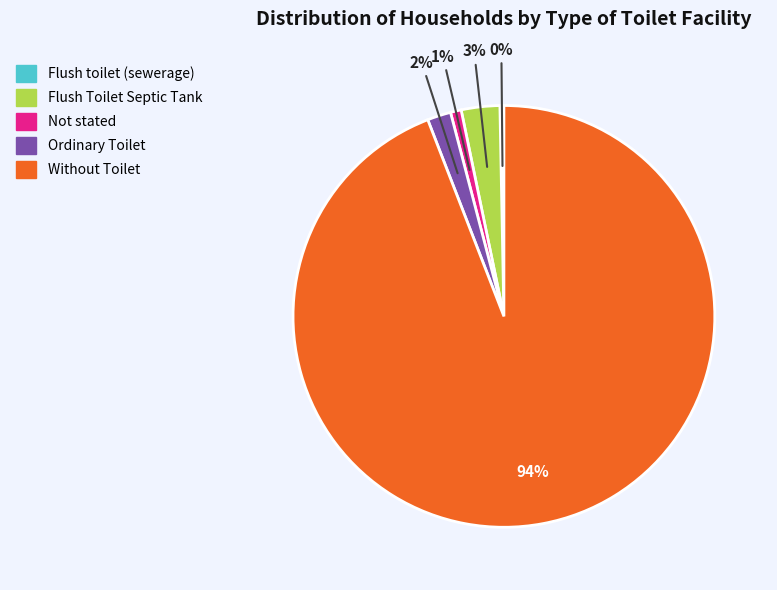

Which category accounts for the majority?

Without Toilet